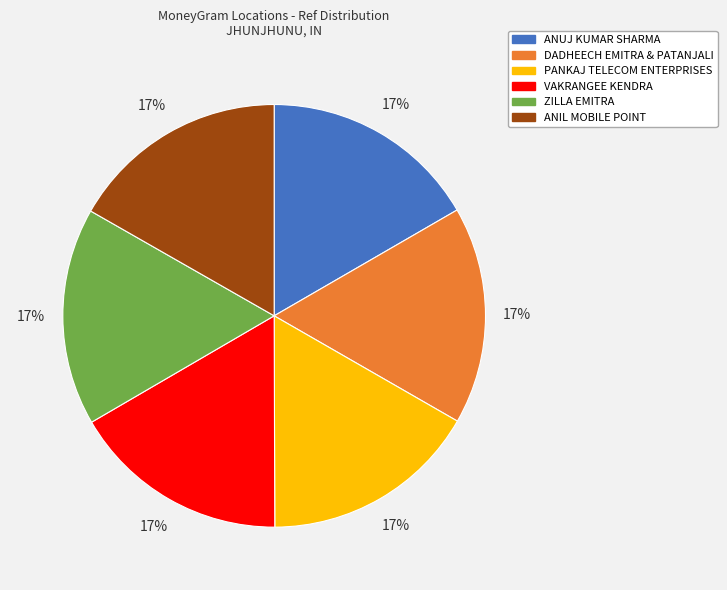

To the nearest percent, what percentage of the pie is ANIL MOBILE POINT?

17%